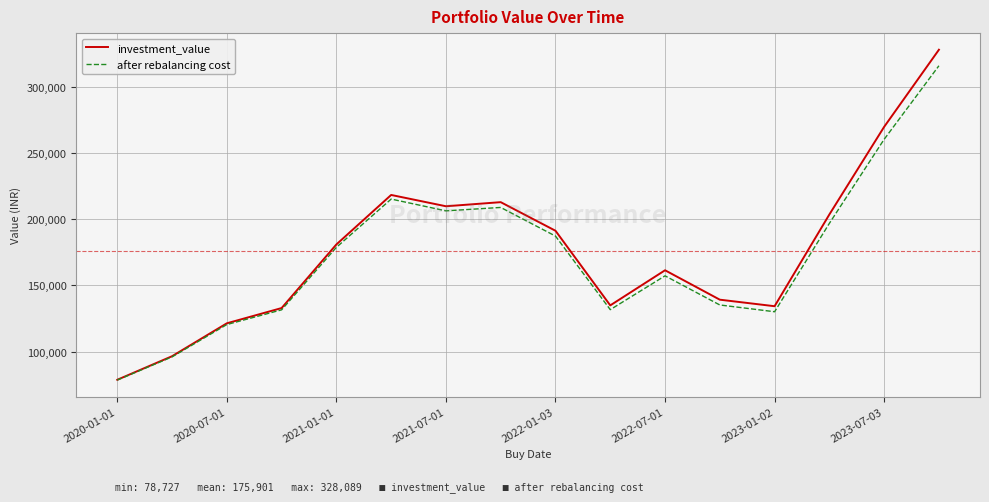

List the series in order of their peak value, lowest first.

after rebalancing cost, investment_value